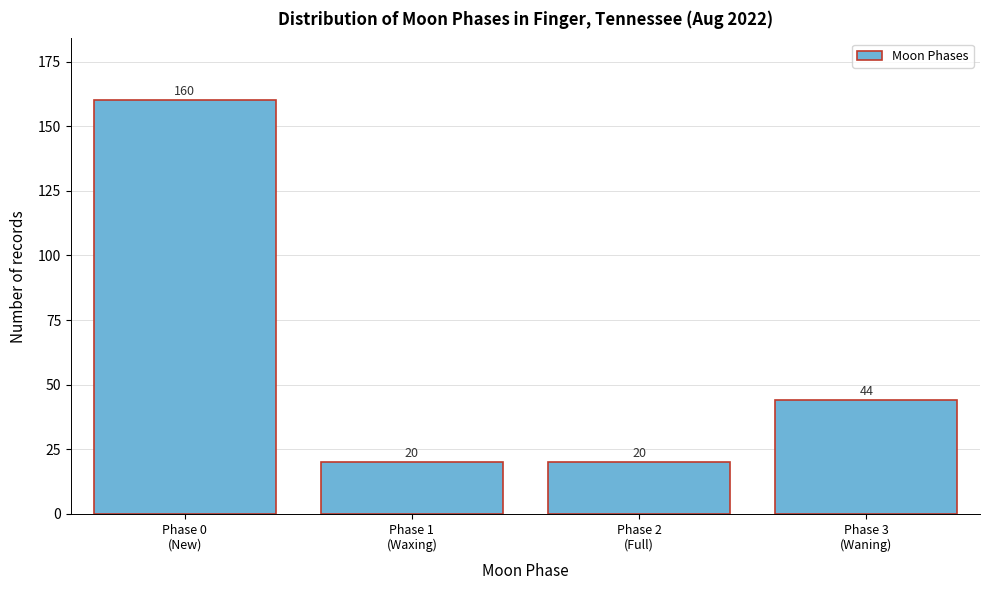

Reading left to right, extract all data points from this chart.

160	20	20	44